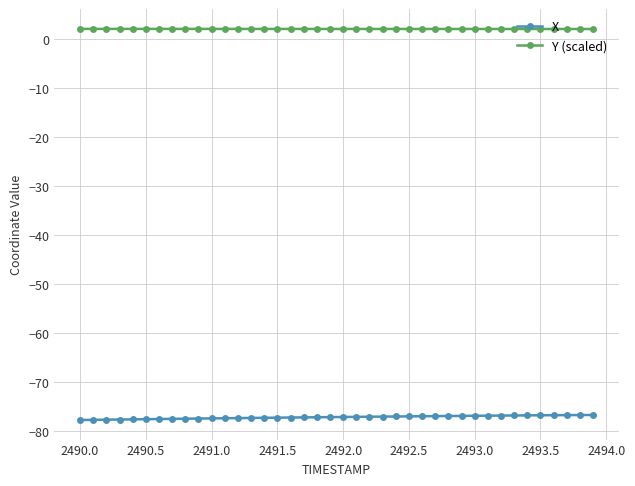

What is the value of the X point at the 27th from the left?

-76.9